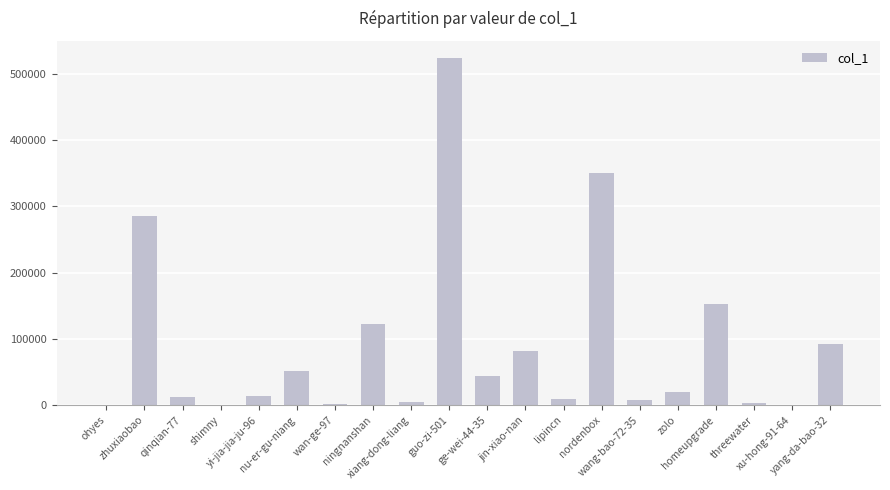

What is the maximum value shown in the chart?

523802